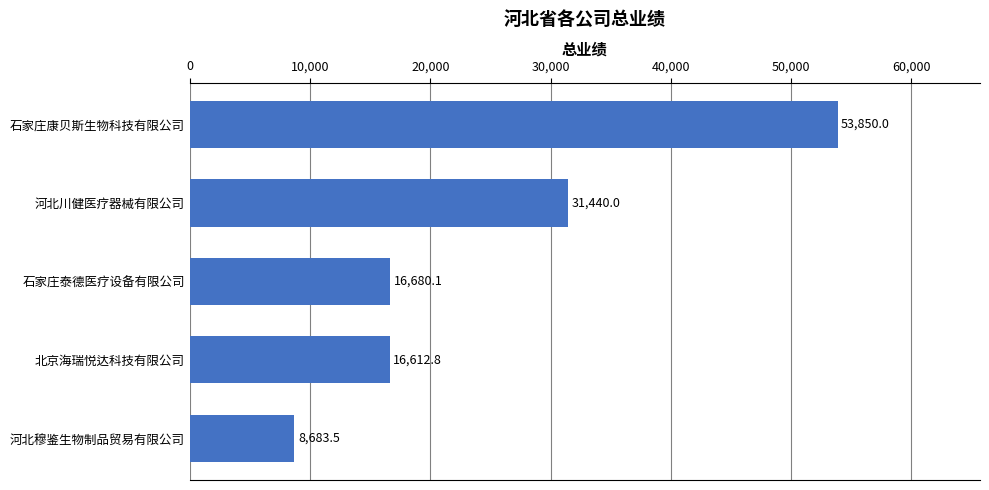

The value at 河北川健医疗器械有限公司 is 31440.0. True or false?

True